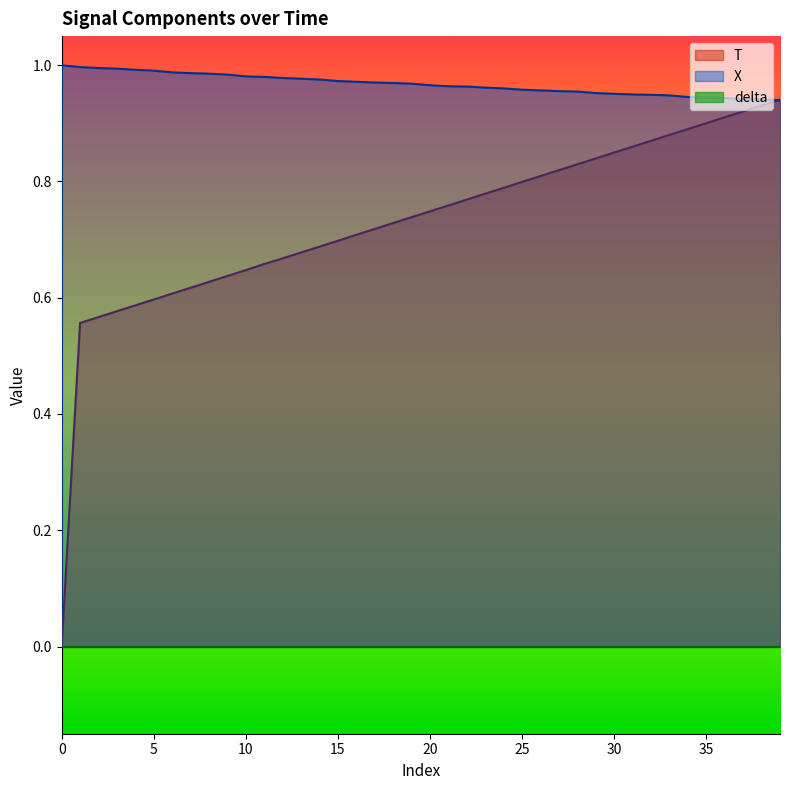

Which series ends up on top after the final intersection of X and T?

T